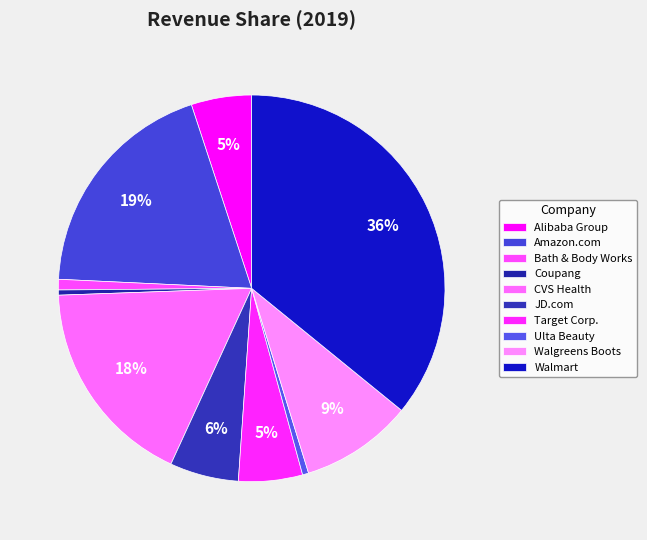

How many slices are in this pie chart?

10